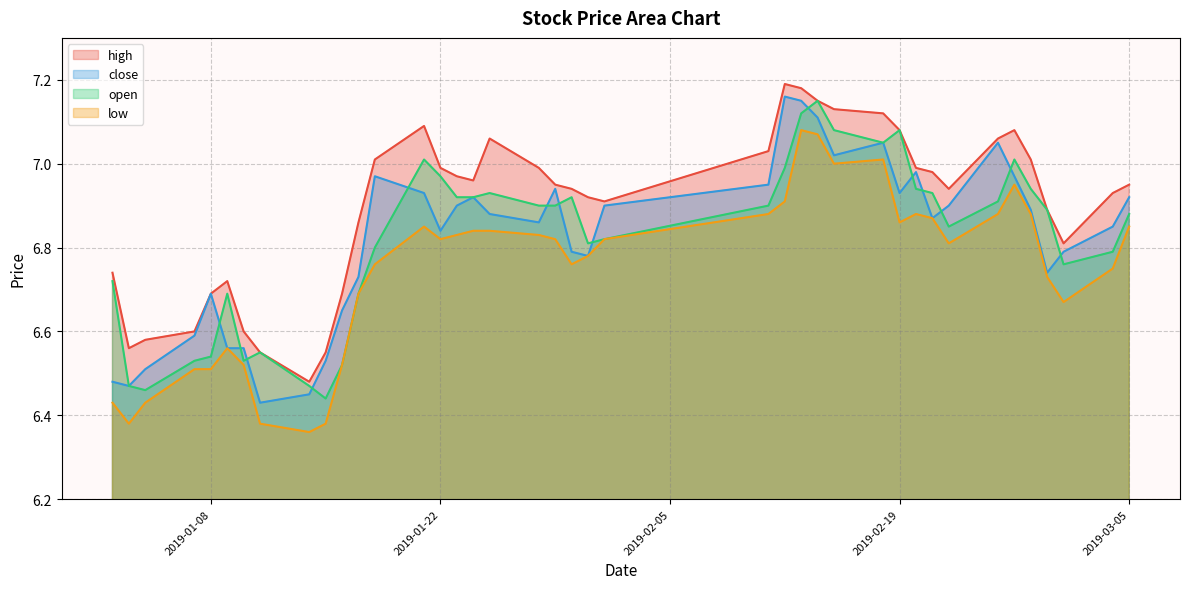

What is the sum of the high values at 2019-01-16 and 2019-03-05?

13.6